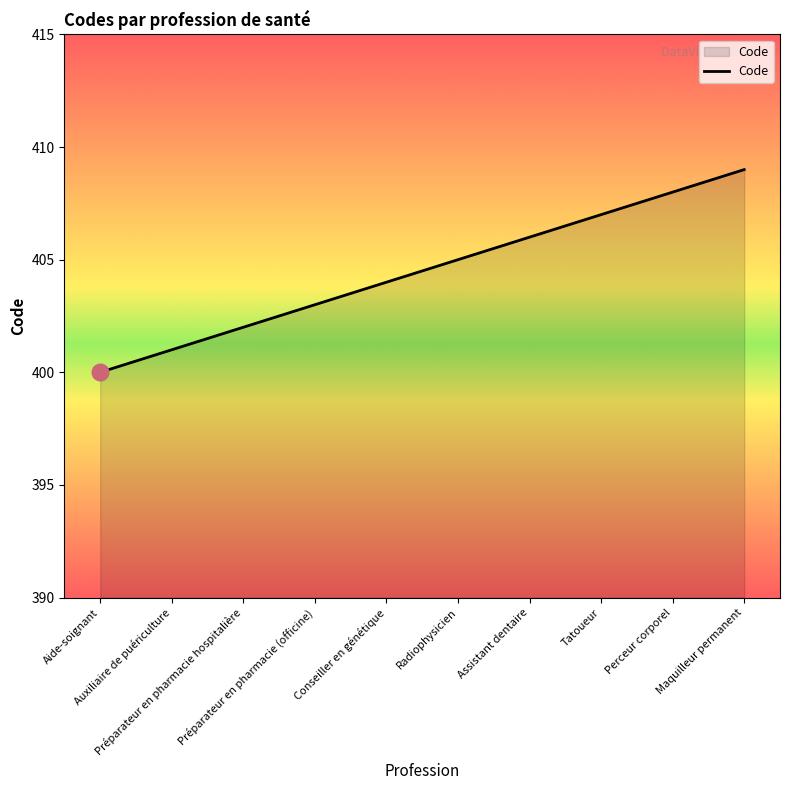

At which label is the value closest to 404?

Conseiller en génétique